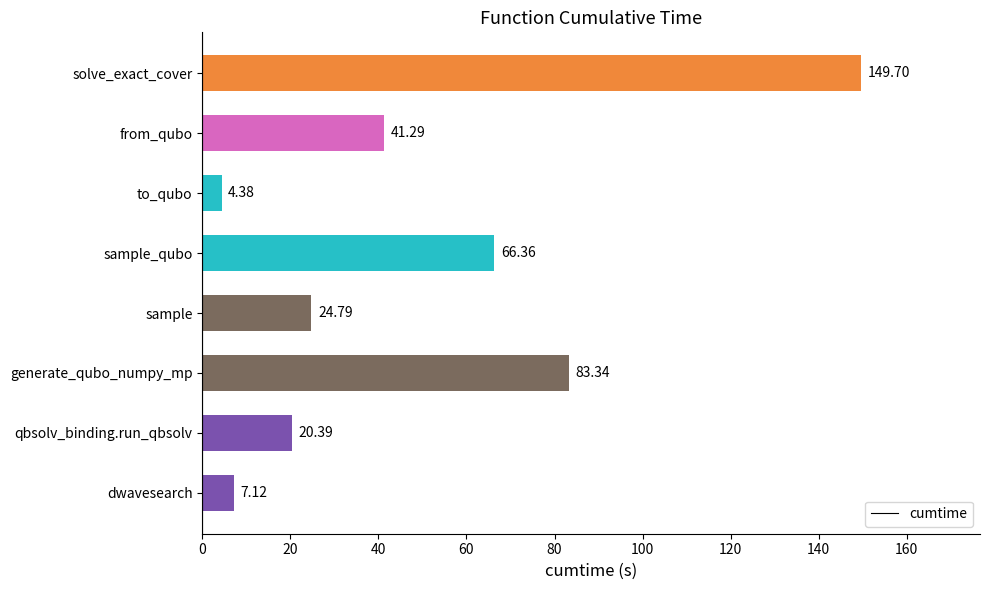

What is the sum of the values at from_qubo and dwavesearch?

48.4